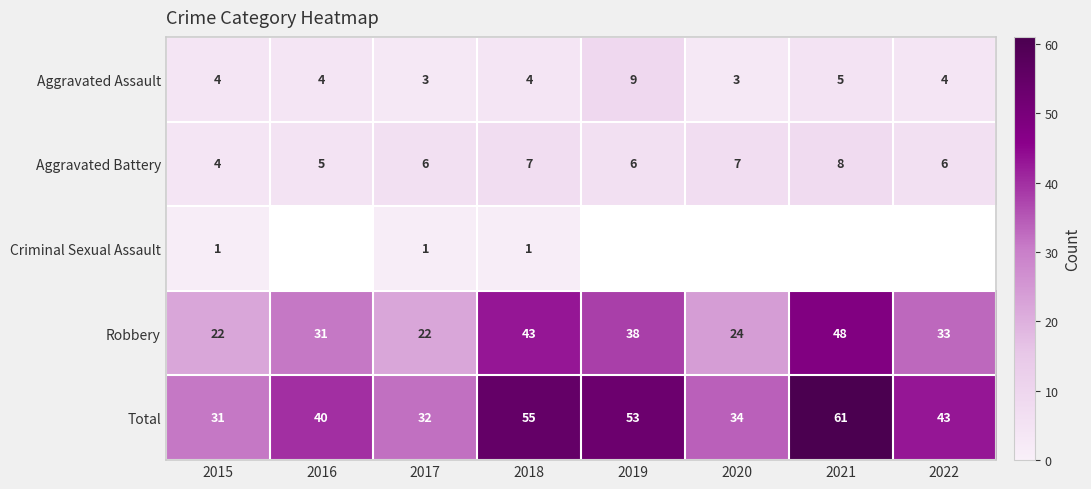

At which label does Aggravated Battery reach its peak?

2021